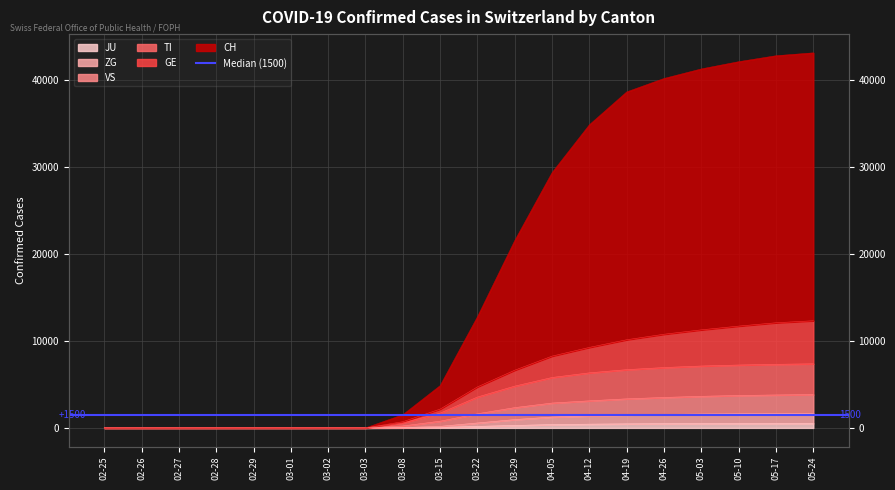

How many positive values does the CH series have?

17